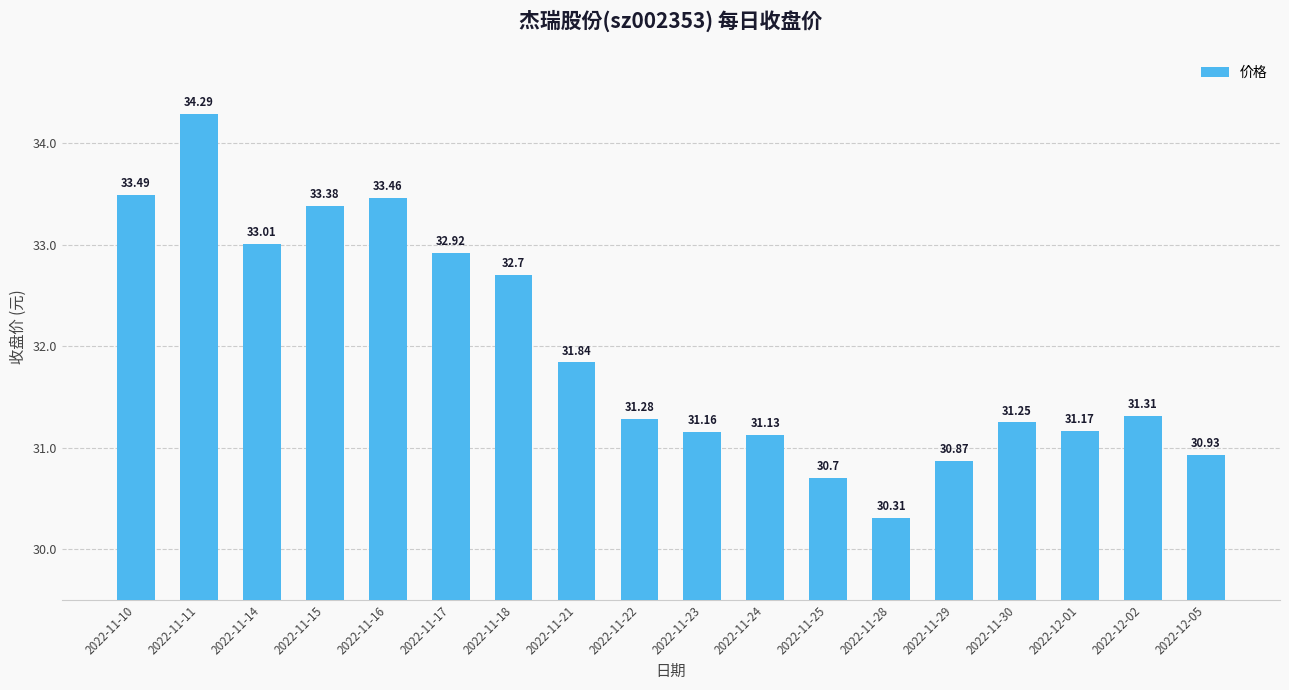

Count the number of data series in this chart.

1